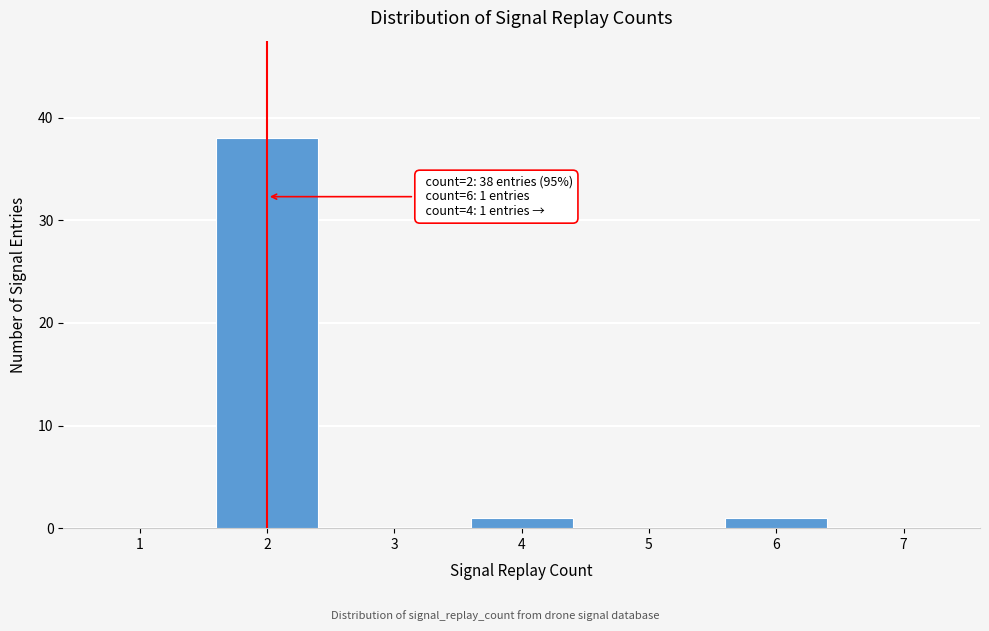

Reading left to right, extract all data points from this chart.

1=0	2=38	3=0	4=1	5=0	6=1	7=0